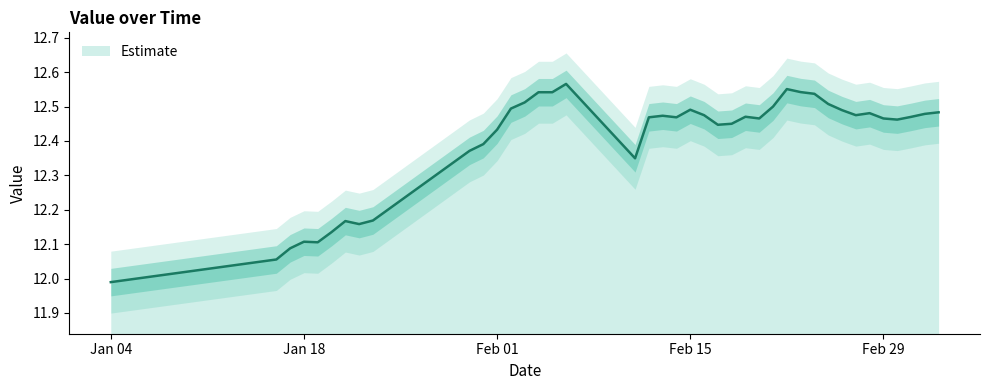

At which label does Estimate reach its minimum?

Jan 04